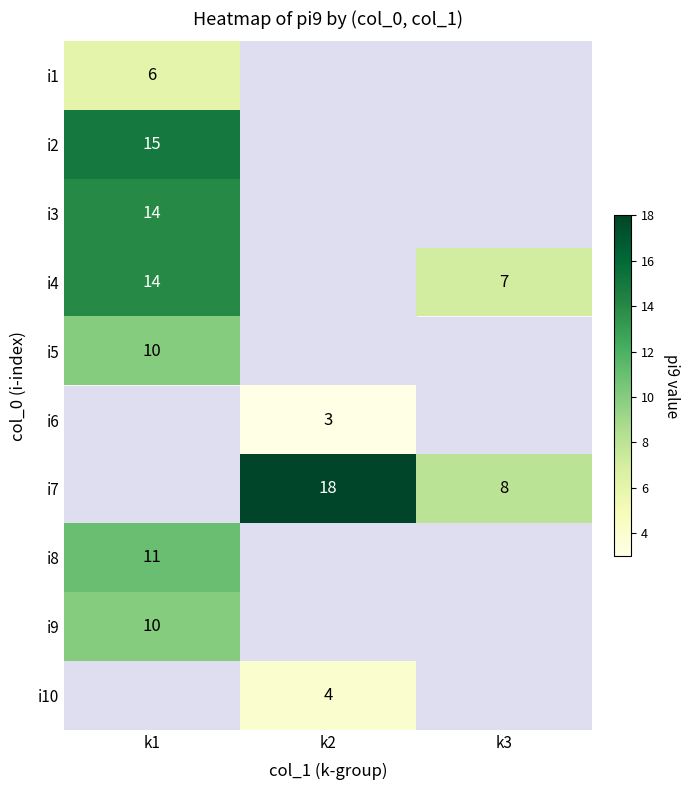

Is it true that i10 equals 2 at k2?

False